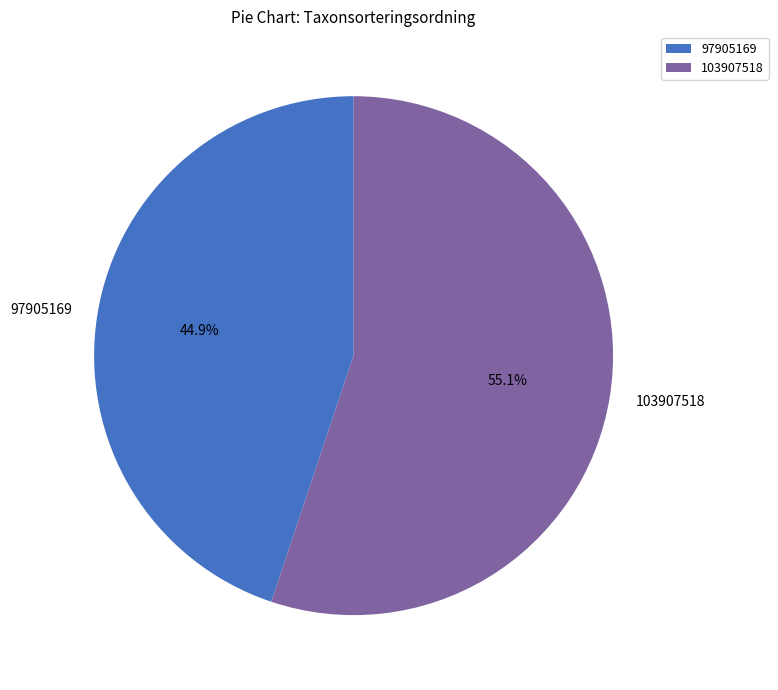

How many segments does this pie chart have?

2